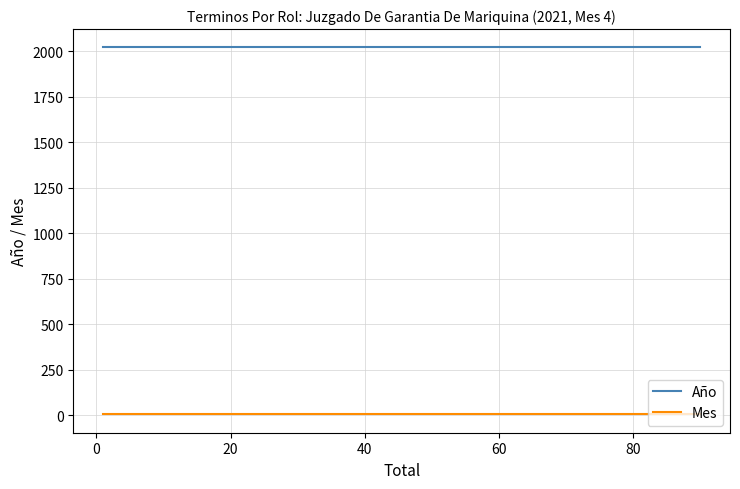

Reading left to right, what are all the values shown in this chart?

Año: 2021	2021	2021	2021	2021	2021	2021	2021
Mes: 4	4	4	4	4	4	4	4